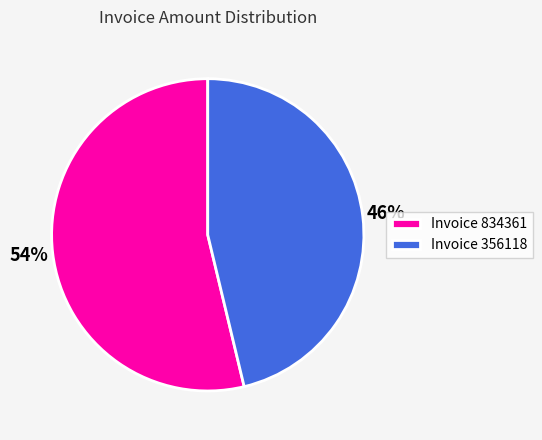

What is the ratio of the value at Invoice 834361 to the value at Invoice 356118?

1.2